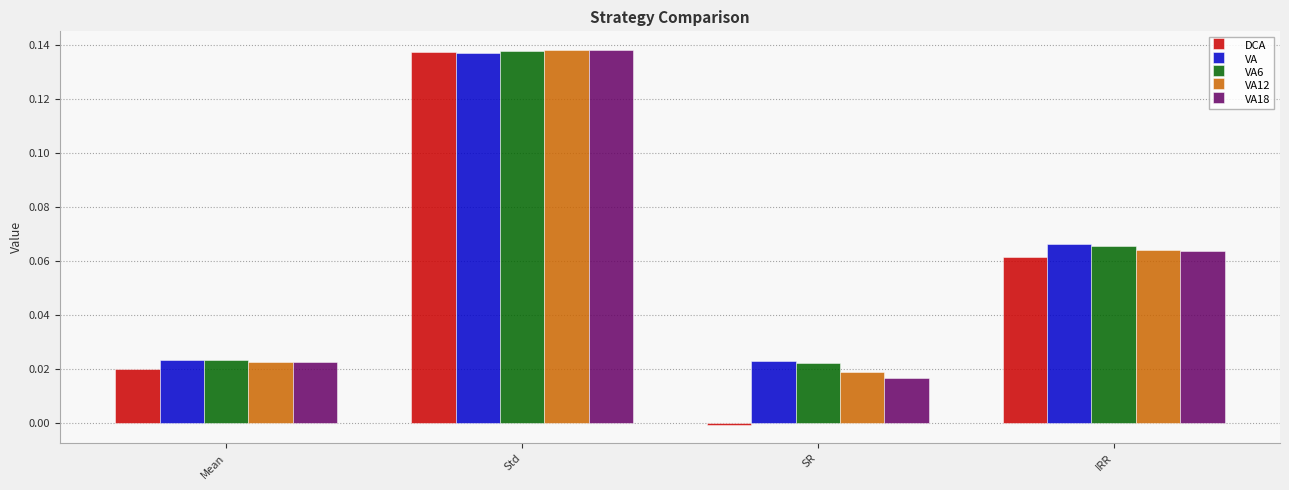

Between Std and SR, which series saw the biggest shift?

DCA